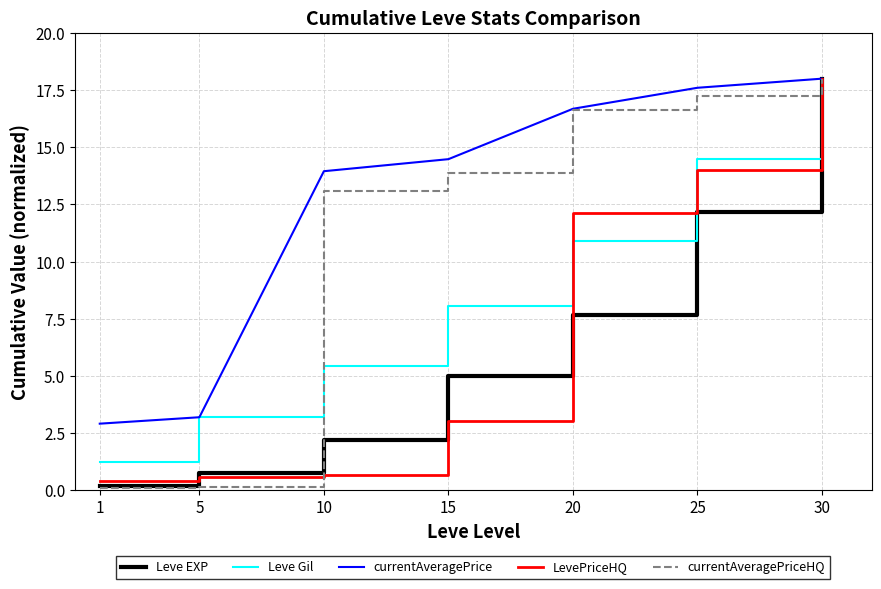

The currentAveragePrice series shows 14.5 at 15. True or false?

True